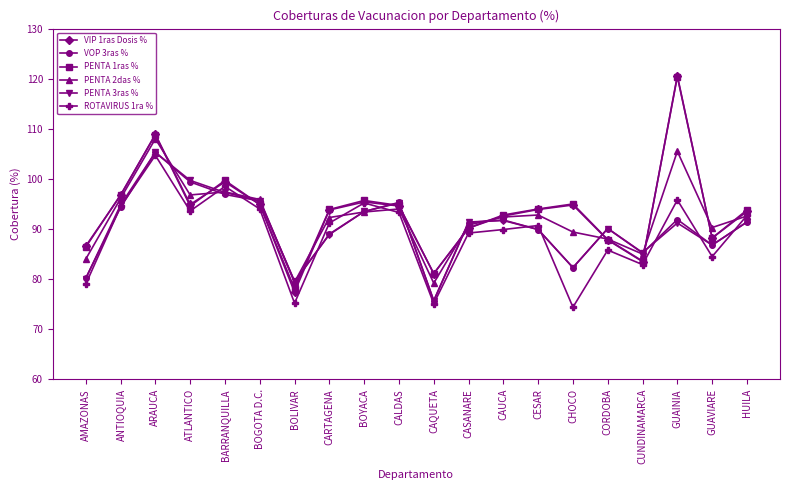

Is the value of PENTA 3ras % at HUILA greater than the value of VIP 1ras Dosis % at ATLANTICO?

No